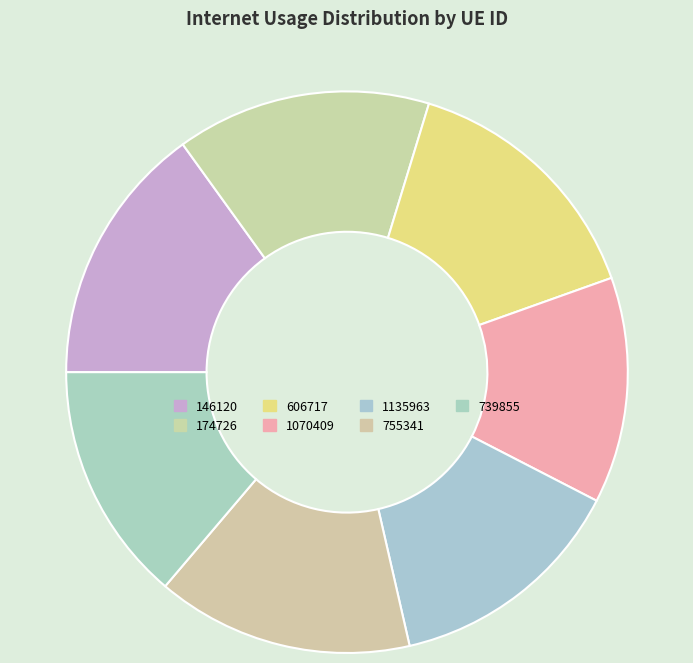

How many slices are in this pie chart?

7